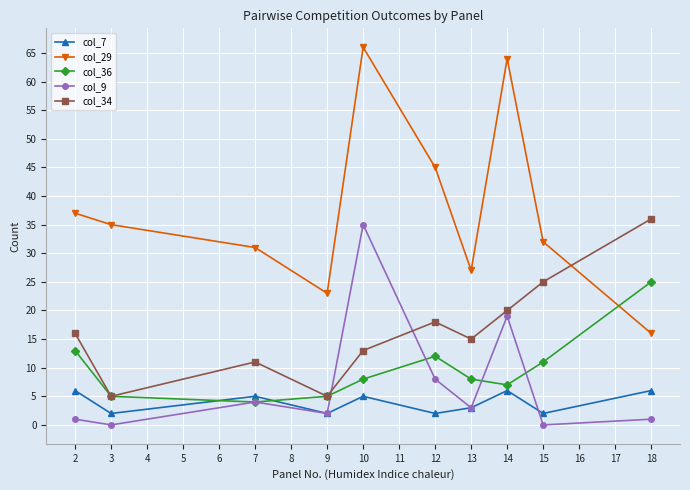

The value of col_9 at 9 is 2. True or false?

True